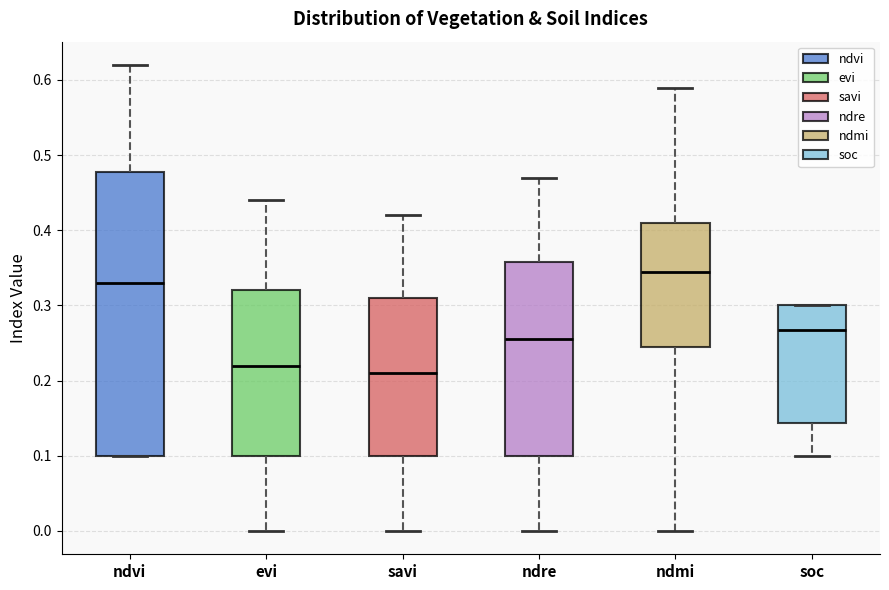

Which box's median line is the lowest?

savi